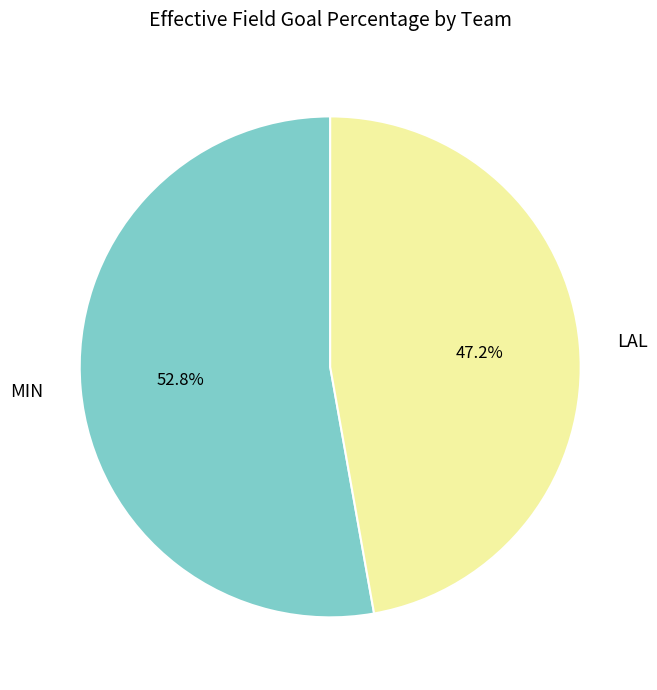

What percentage is the LAL slice, to the nearest percent?

47%